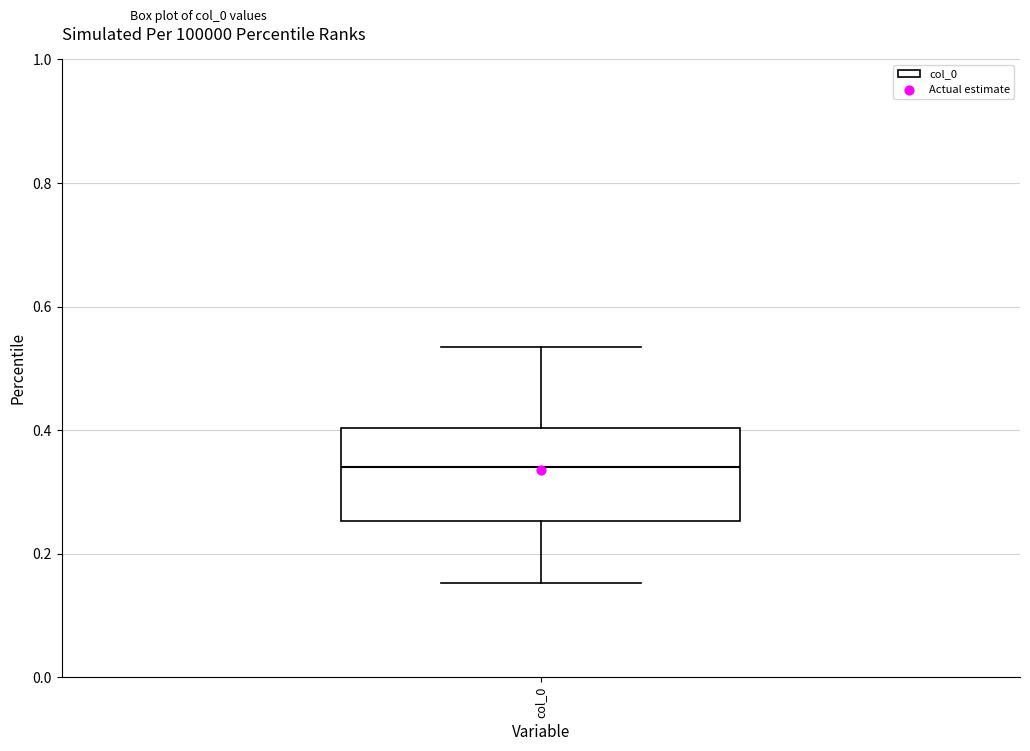

Read this box plot against the y-axis: the position of the median line, the range covered by the box, and the ends of both whiskers. The values are not printed on the chart, so give them approximately, as read against the axis.

median 0.34, box 0.26 to 0.40, whiskers 0.16 to 0.54